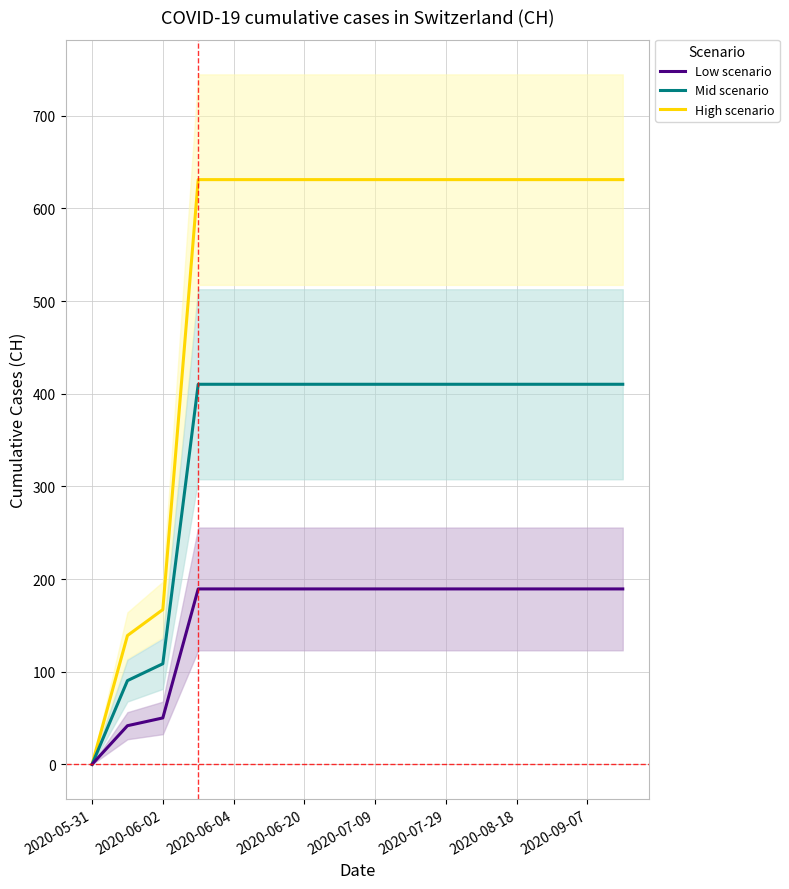

What is the maximum value for Mid scenario?

410.2